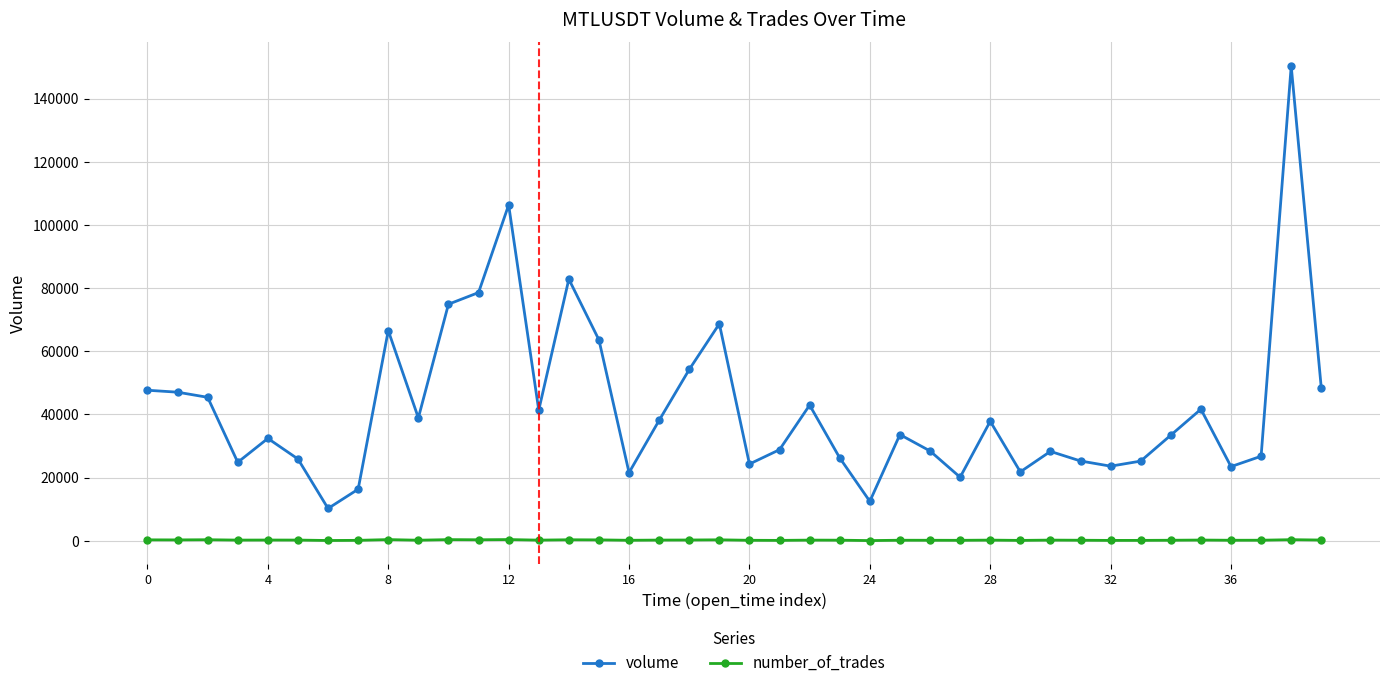

List the series in order of their overall mean, highest first.

volume, number_of_trades